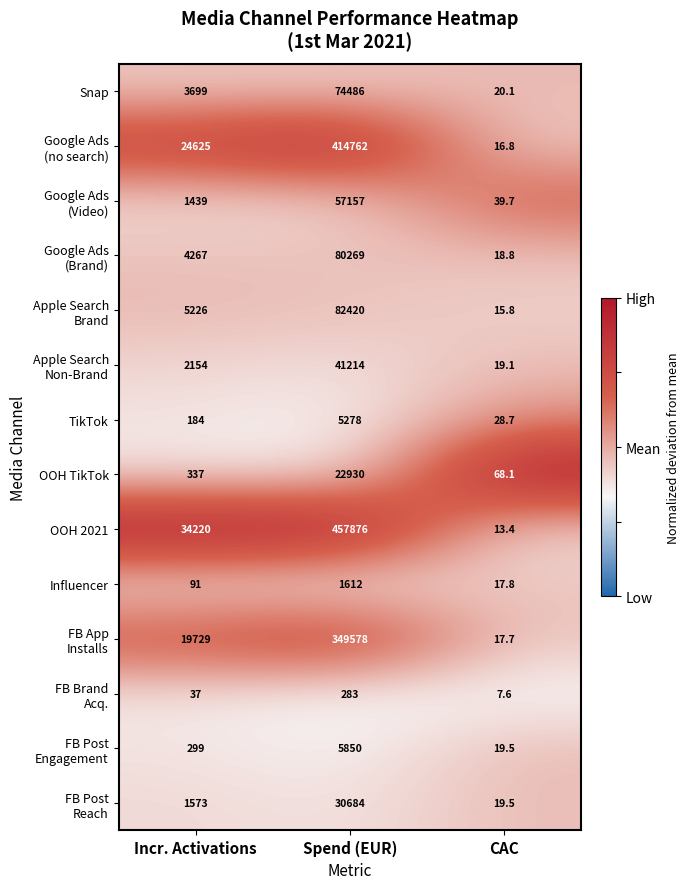

At which category does the chart reach its peak across all series?

Spend (EUR)